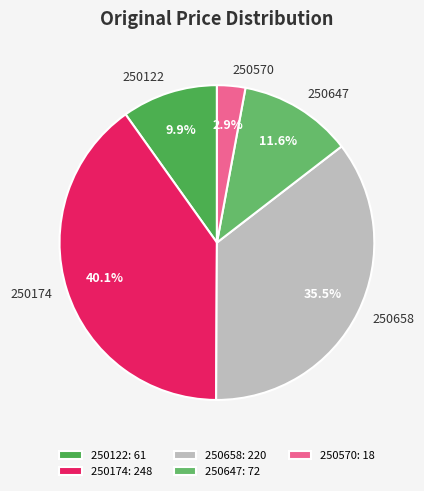

What percentage do 250647 and 250570 together represent?

14.5%